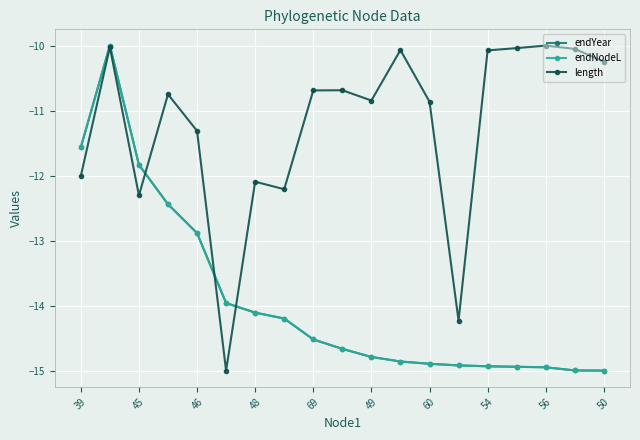

What is the value of the endYear point at the 6th from the left?

-14.0